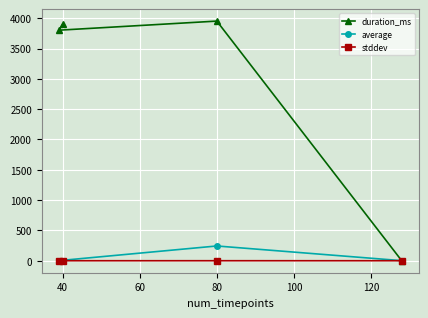

Count the number of data series in this chart.

3